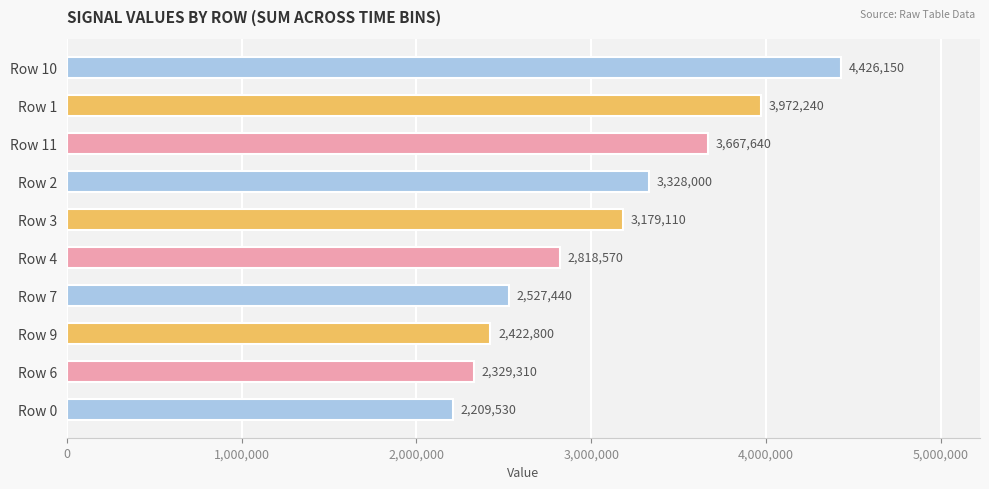

What is the sum of all values?

30880790